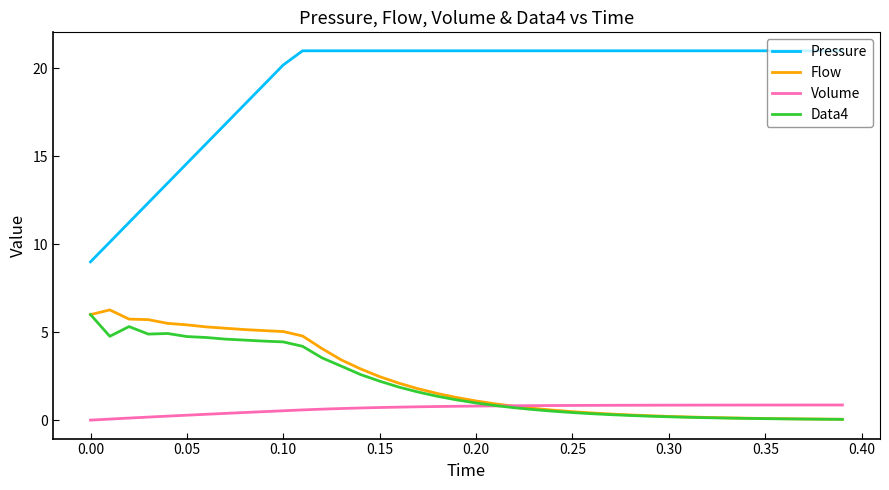

Is this an area chart (filled region under the line)?

No